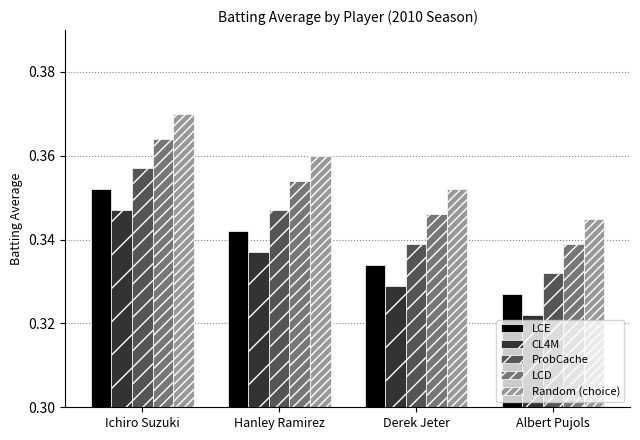

Which label corresponds to the smallest value in the chart?

Albert Pujols